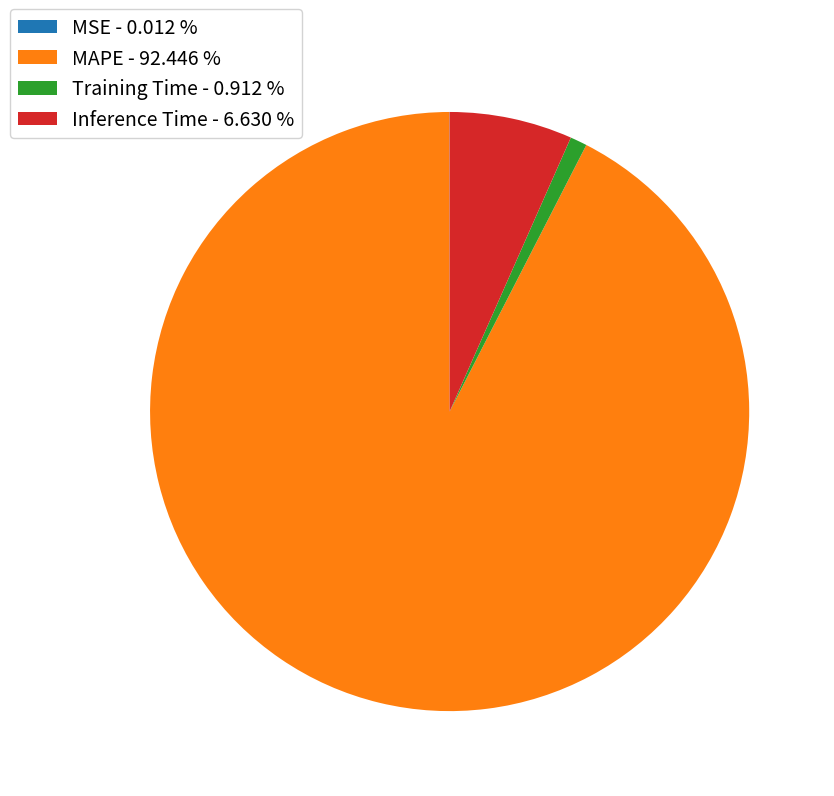

Does MAPE - 92.446 % account for over 50% of the chart?

Yes